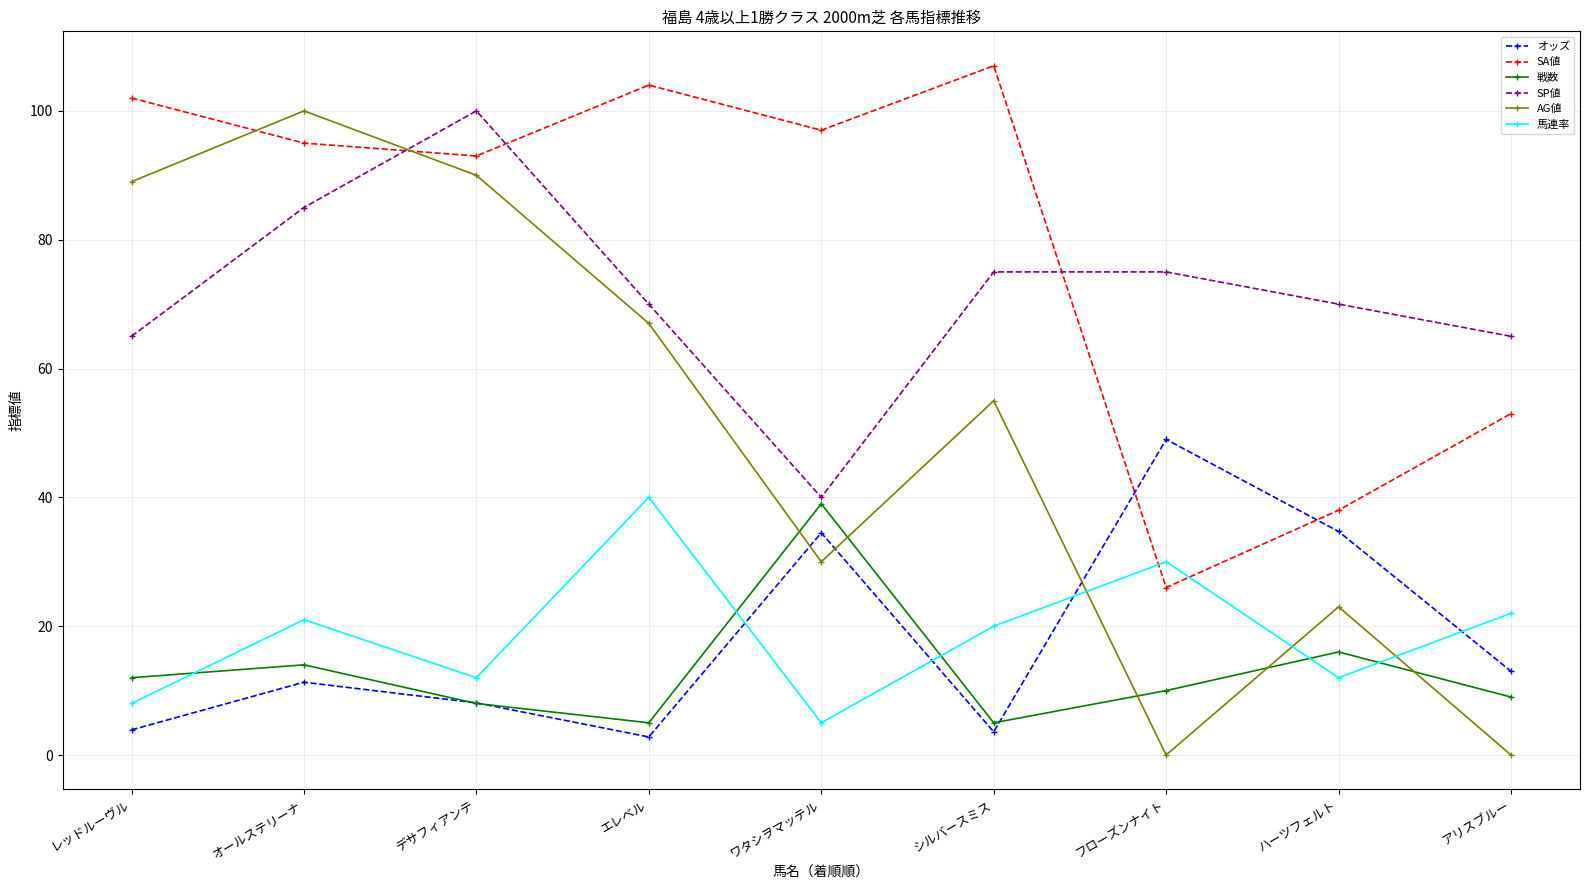

At which category does AG値 reach its first local peak?

オールステリーナ